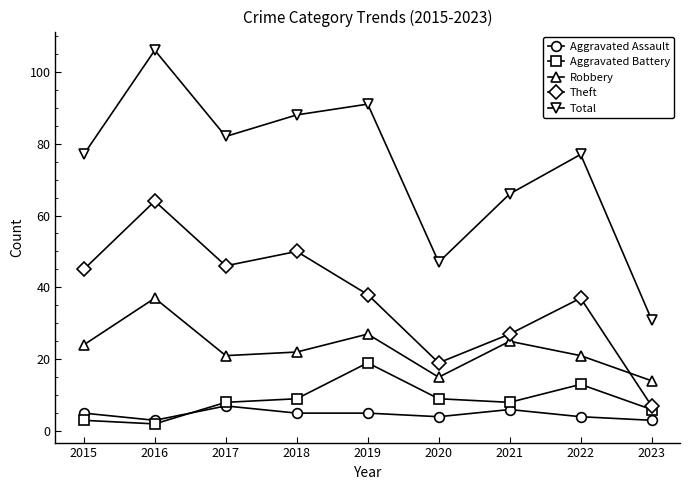

Reading left to right, what are all the values shown in this chart?

Aggravated Assault: 2015=5	2016=3	2017=7	2018=5	2019=5	2020=4	2021=6	2022=4	2023=3
Aggravated Battery: 2015=3	2016=2	2017=8	2018=9	2019=19	2020=9	2021=8	2022=13	2023=6
Robbery: 2015=24	2016=37	2017=21	2018=22	2019=27	2020=15	2021=25	2022=21	2023=14
Theft: 2015=45	2016=64	2017=46	2018=50	2019=38	2020=19	2021=27	2022=37	2023=7
Total: 2015=77	2016=106	2017=82	2018=88	2019=91	2020=47	2021=66	2022=77	2023=31